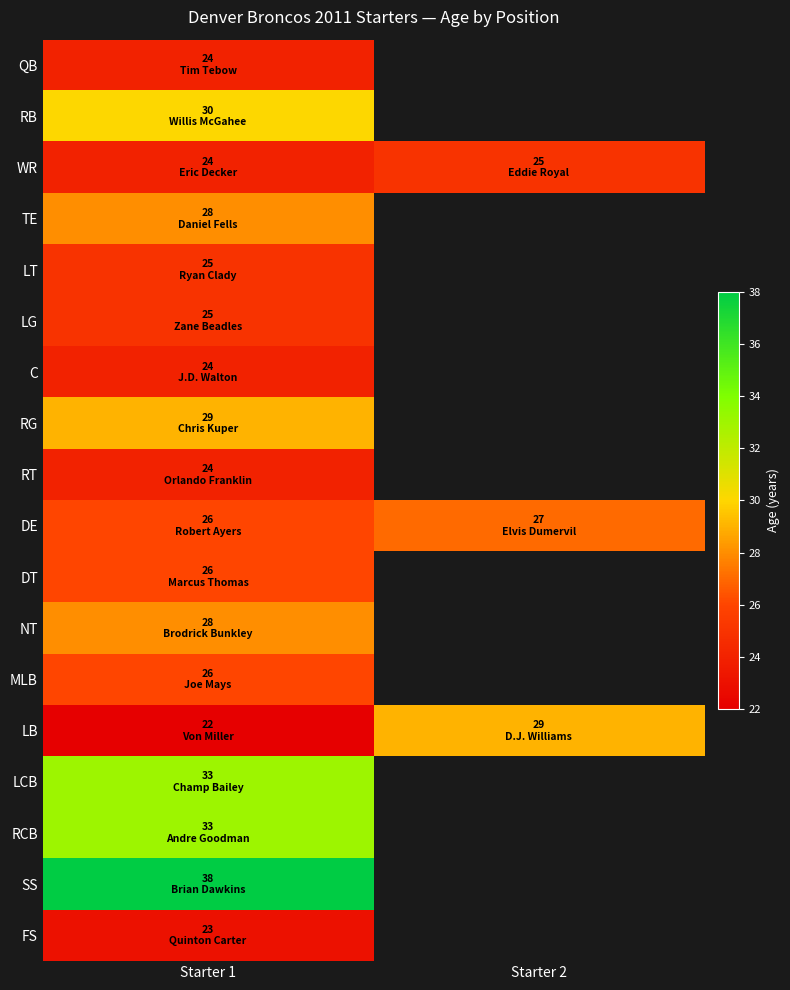

At which label does DT reach its peak?

Starter 1